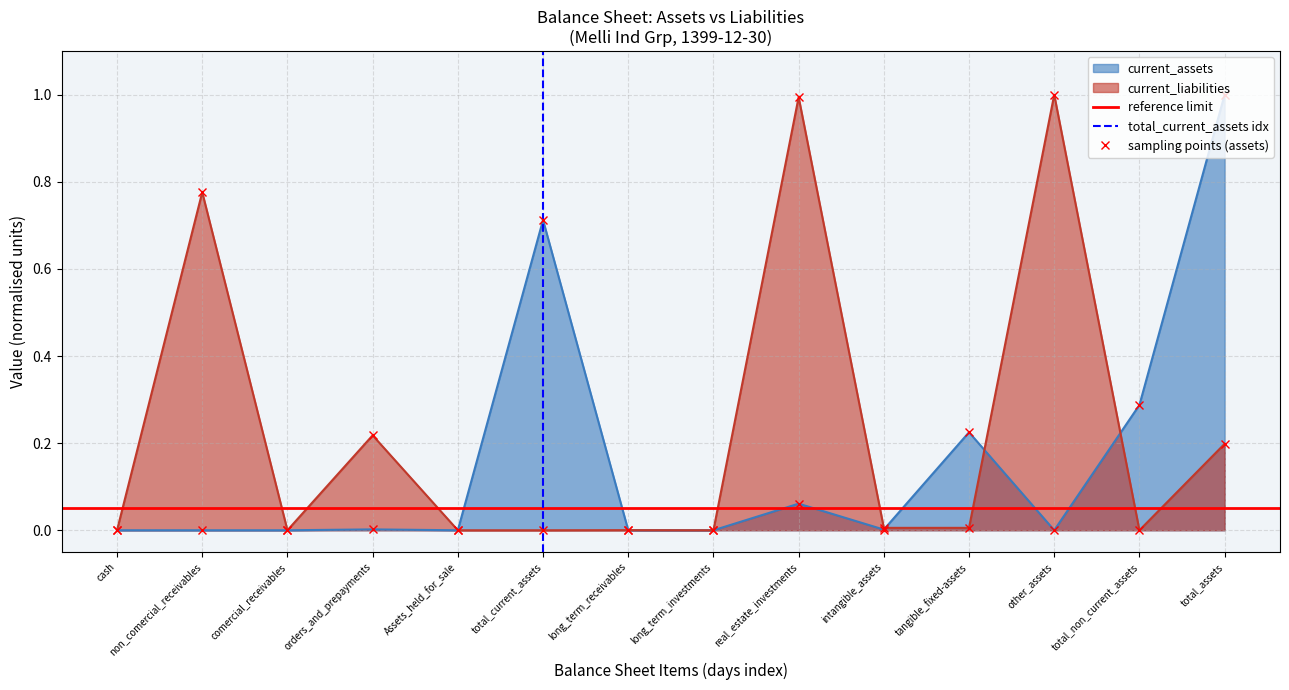

After their last crossing, which series has the higher values: current_liabilities or current_assets?

current_assets